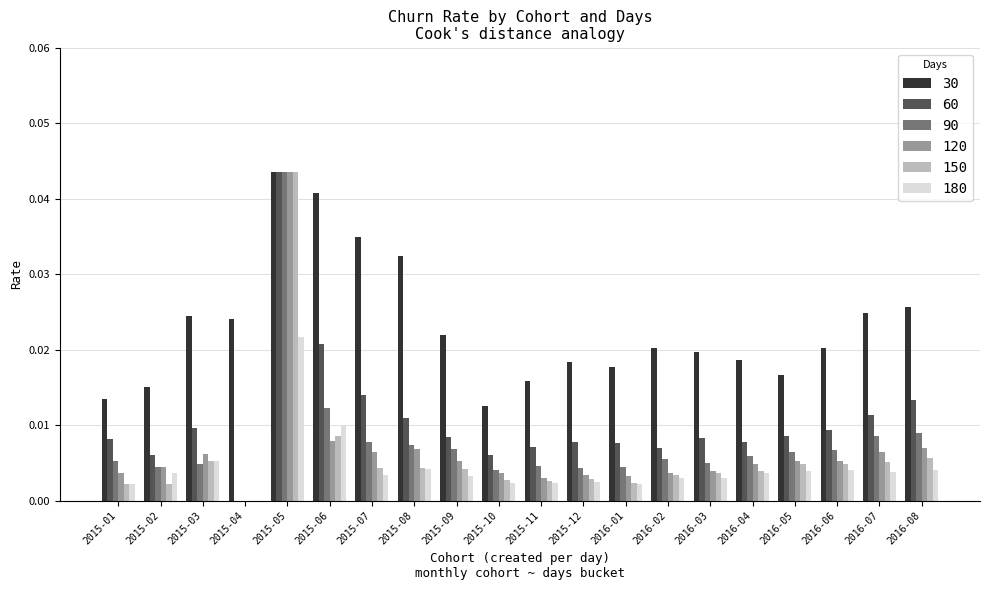

Is it true that 60 equals 0.0 at 2015-09?

True